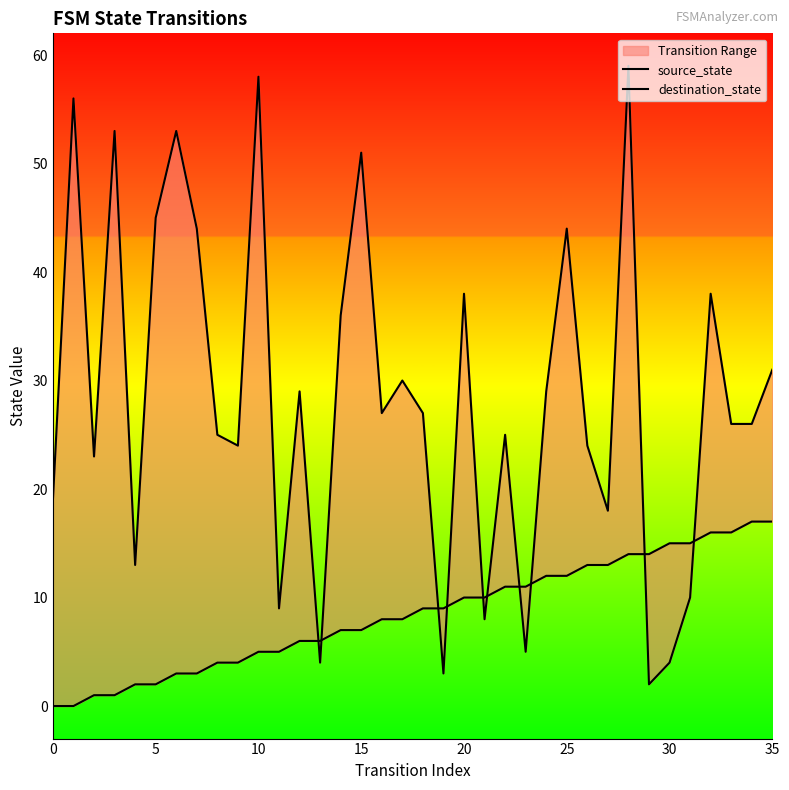

Does the chart have visible grid lines?

No